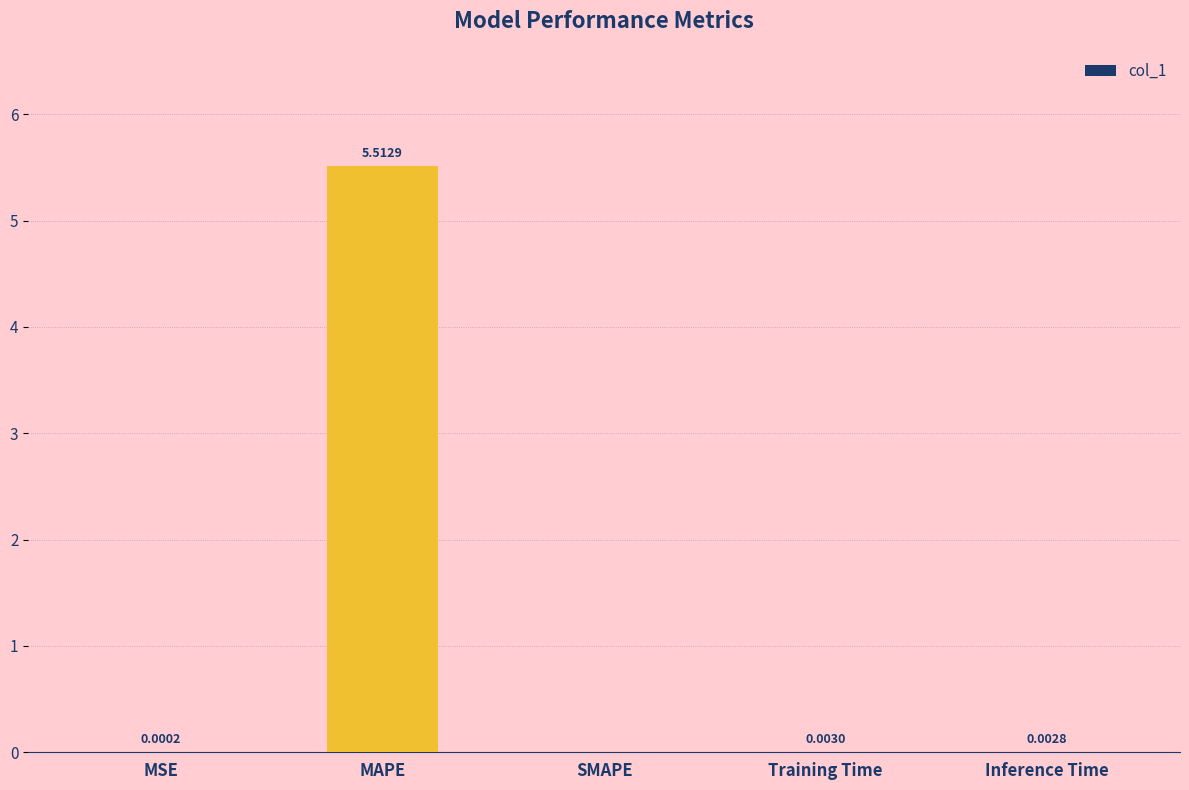

How many values are above zero?

4